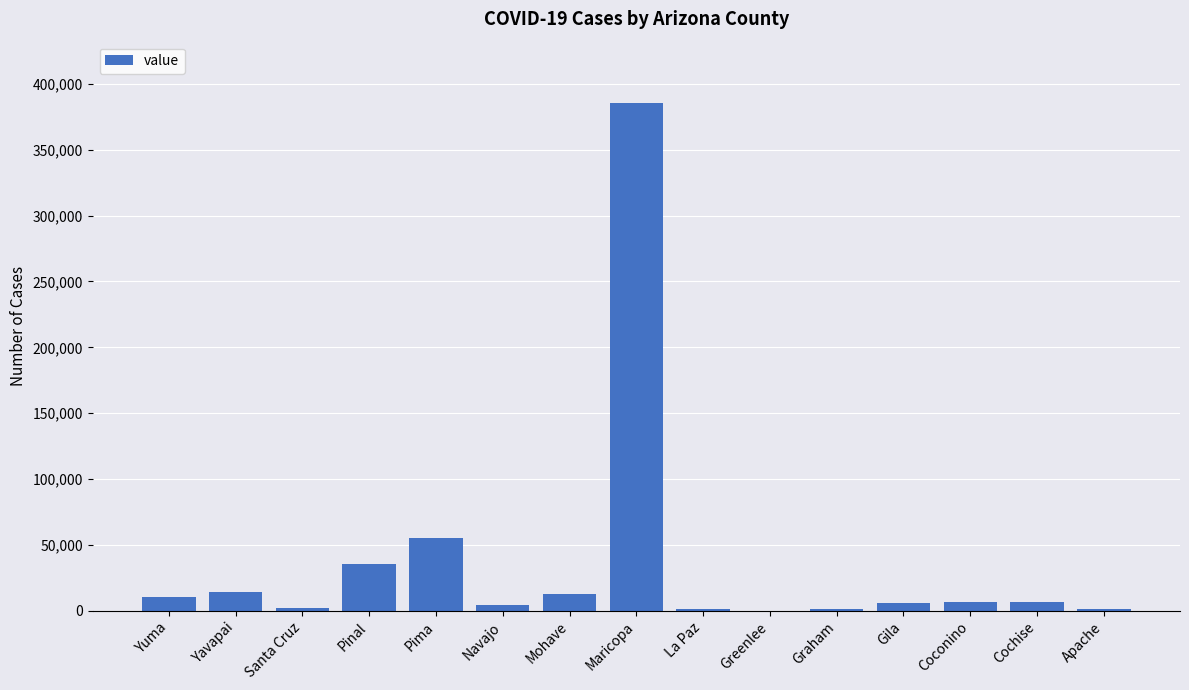

At which category does the chart reach its peak across all series?

Maricopa